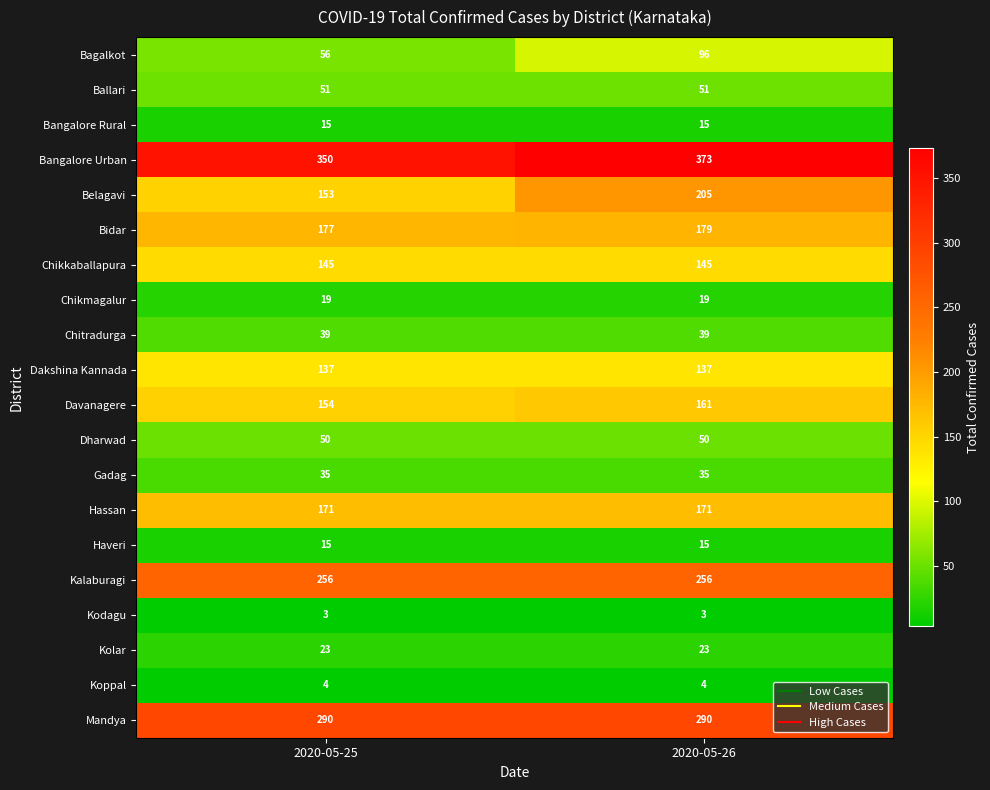

What is the total value across all series at 2020-05-26?

2267